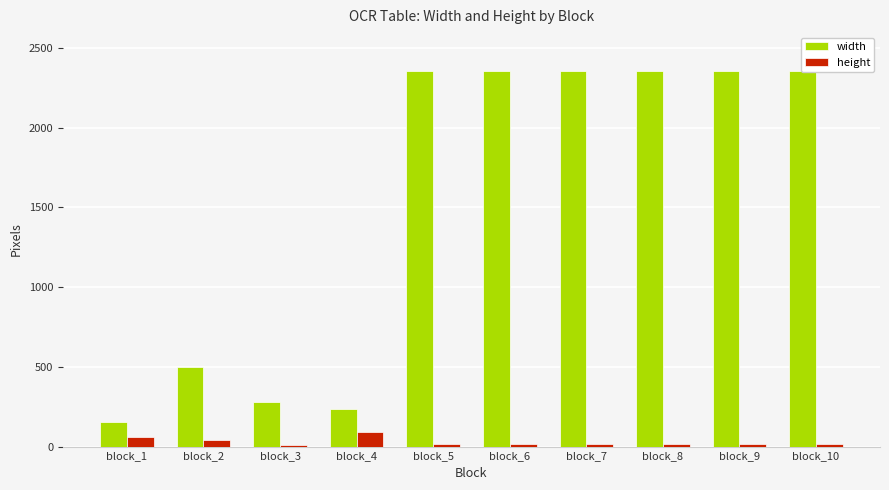

What is the sum of all height values?

297